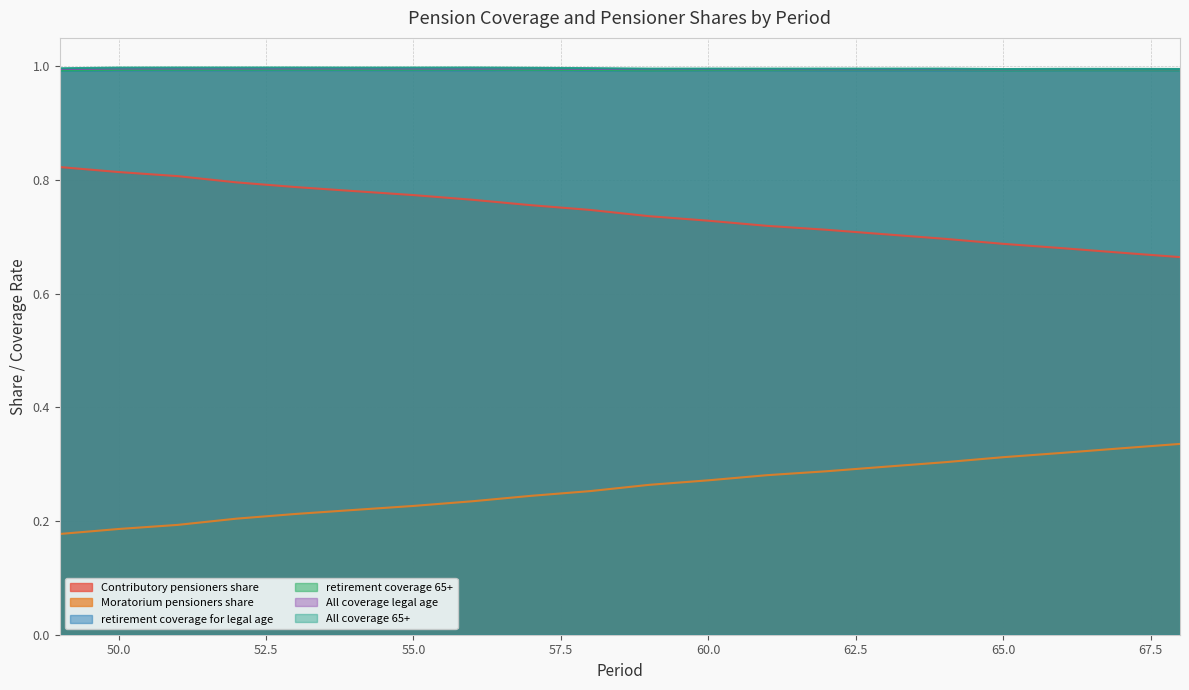

Does the chart display data point markers on the line(s)?

No